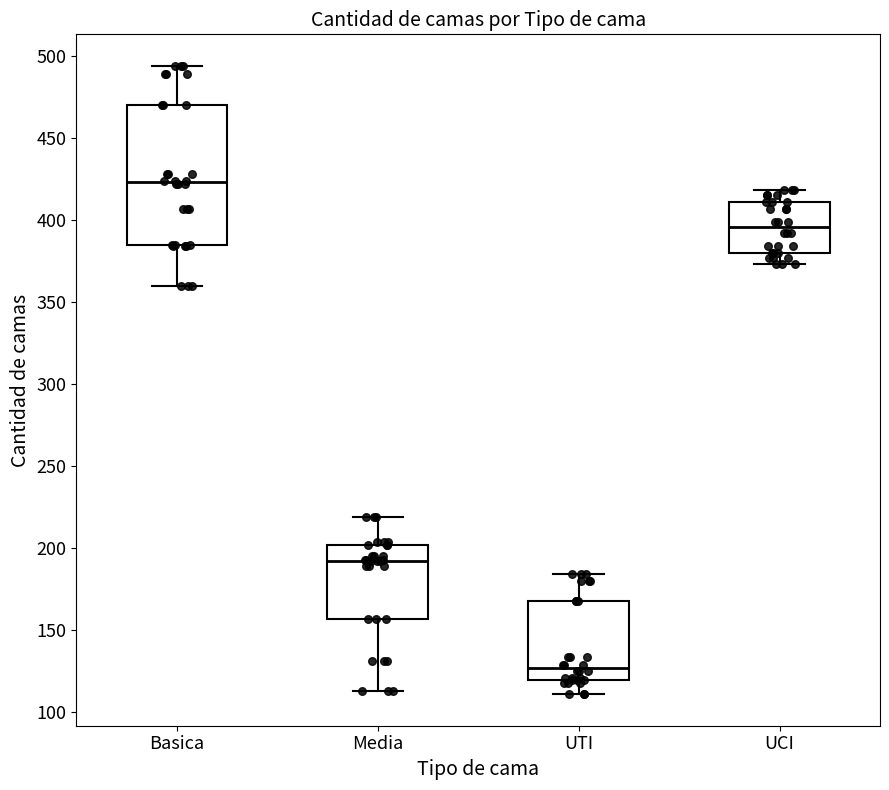

Comparing the boxes themselves (not the whiskers), which one is the tallest?

Basica